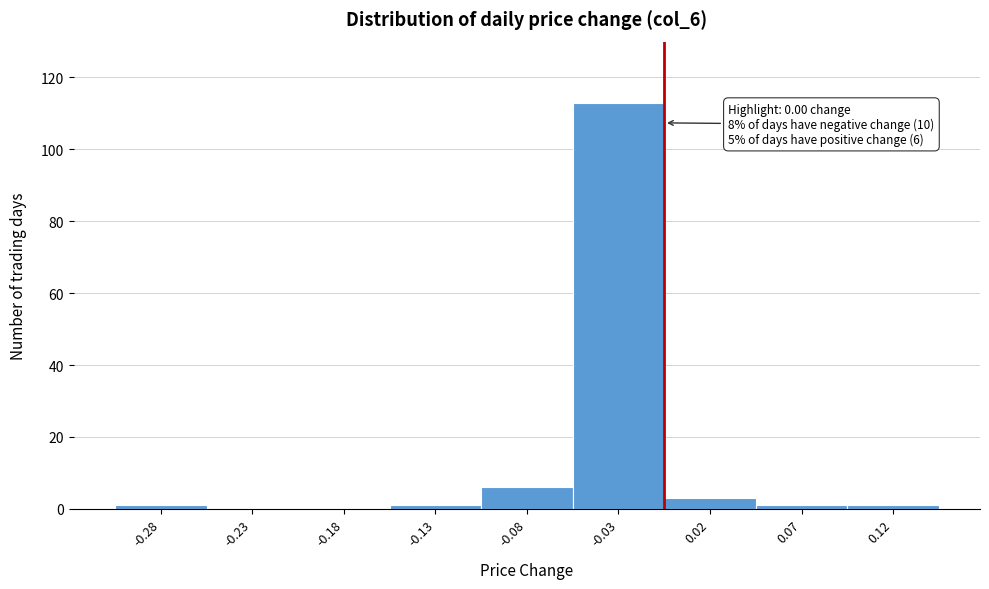

Reading right to left, what are all the values shown in this chart?

0.12=1	0.07=1	0.02=3	-0.03=113	-0.08=6	-0.13=1	-0.18=0	-0.23=0	-0.28=1